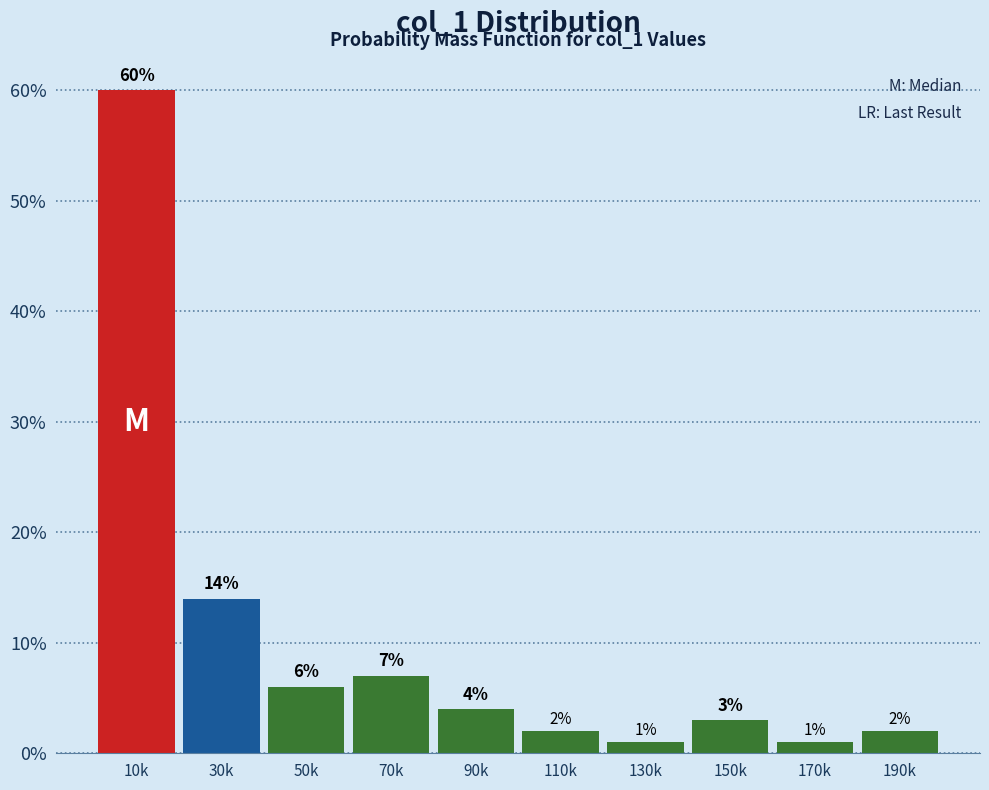

Reading right to left, extract all data points from this chart.

2.0	1.0	3.0	1.0	2.0	4.0	7.0	6.0	14.0	60.0